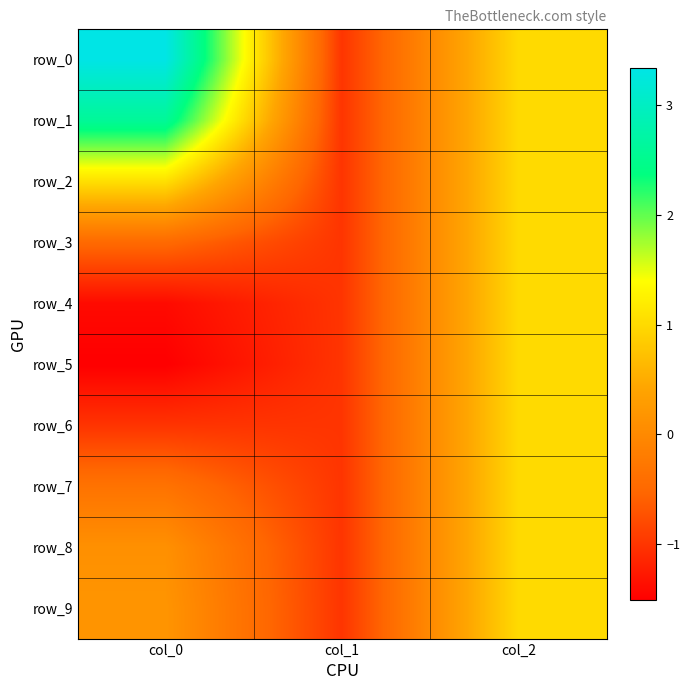

At which category is the sum across all series the highest?

col_2